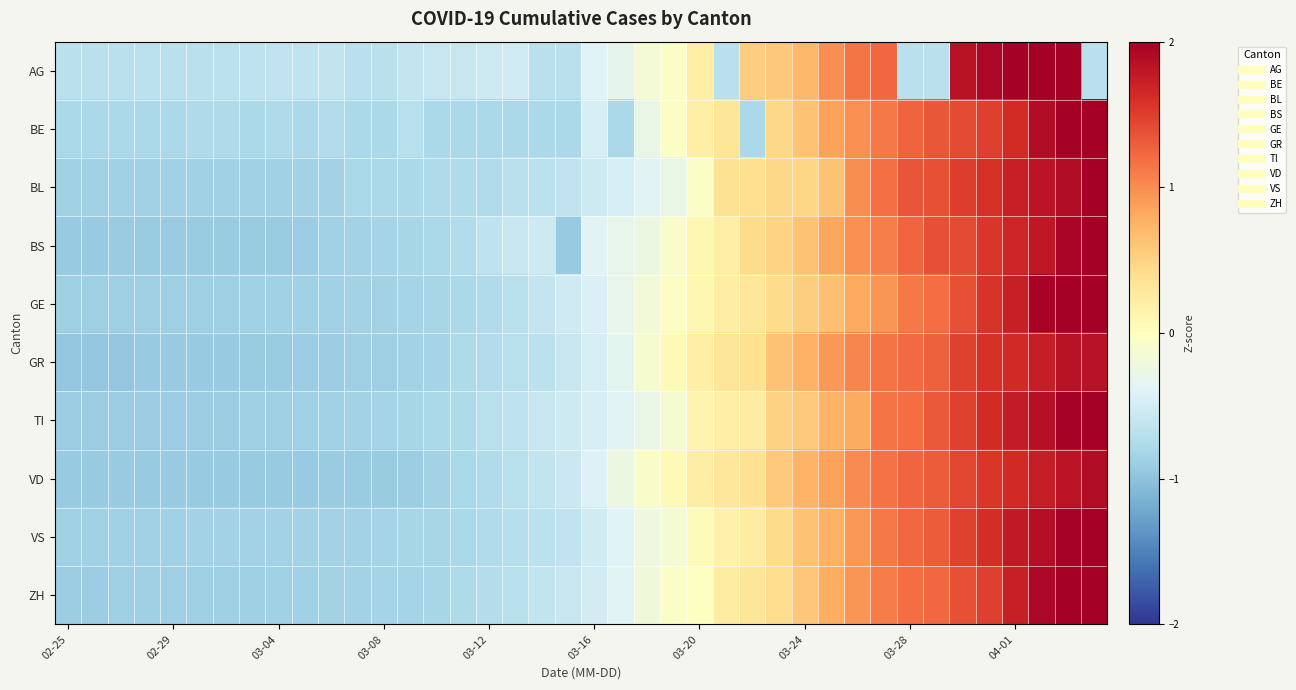

Rank the series by their maximum value, from highest to lowest.

AG, GE, BE, ZH, TI, VS, BL, BS, VD, GR